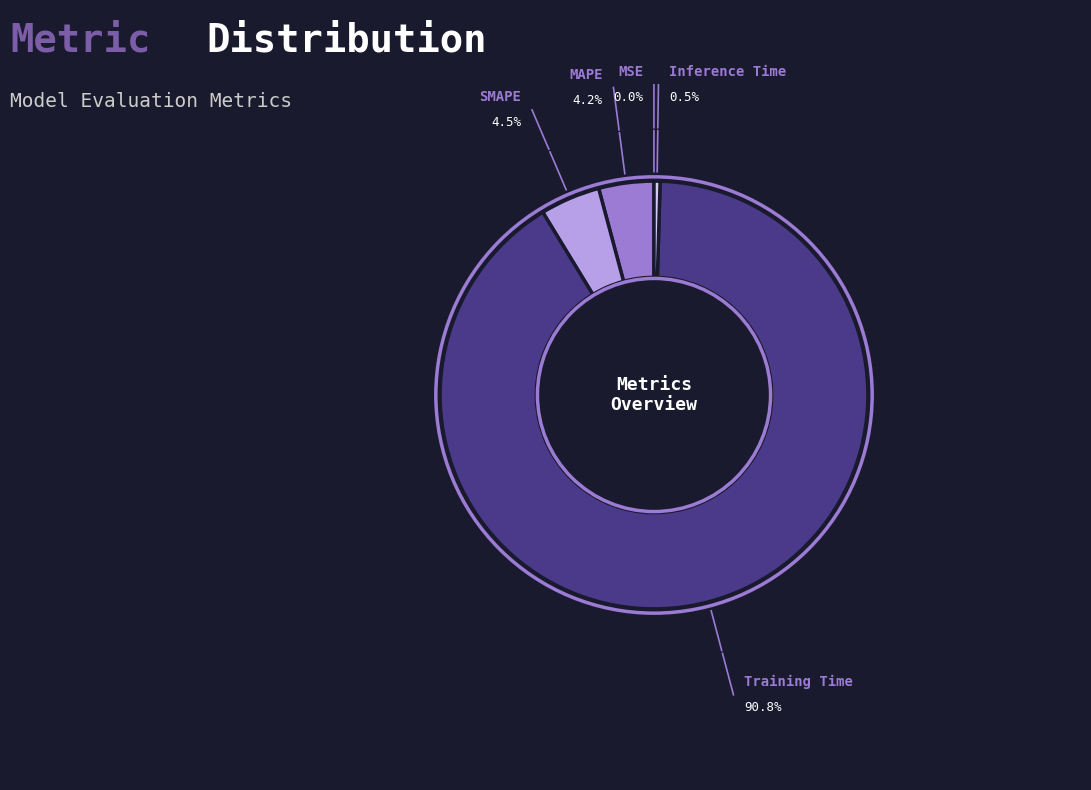

Is there any slice that represents more than half of the pie?

Yes